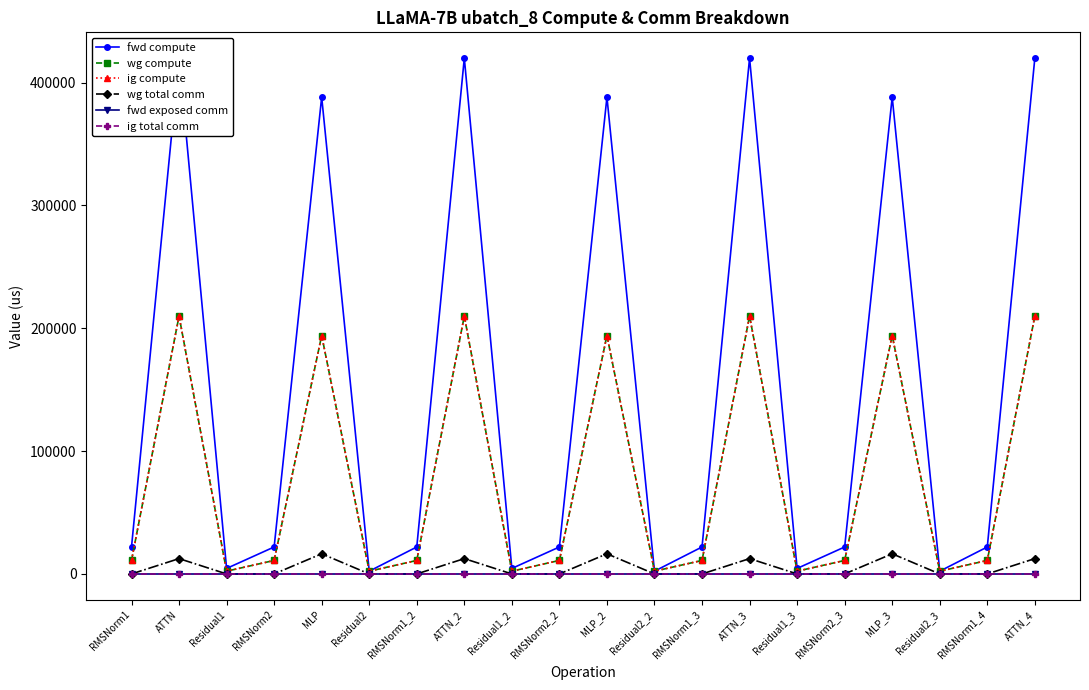

Reading right to left, what are all the values shown in this chart?

fwd compute: ATTN_4=419994.0	RMSNorm1_4=21951.3	Residual2_3=2234.8	MLP_3=388238.5	RMSNorm2_3=21951.3	Residual1_3=4469.5	ATTN_3=419994.0	RMSNorm1_3=21951.3	Residual2_2=2234.8	MLP_2=388238.5	RMSNorm2_2=21951.3	Residual1_2=4469.5	ATTN_2=419994.0	RMSNorm1_2=21951.3	Residual2=2234.8	MLP=388238.5	RMSNorm2=21951.3	Residual1=4469.5	ATTN=419994.0	RMSNorm1=21951.3
wg compute: ATTN_4=209997.0	RMSNorm1_4=10975.6	Residual2_3=2234.8	MLP_3=194119.3	RMSNorm2_3=10975.6	Residual1_3=2234.8	ATTN_3=209997.0	RMSNorm1_3=10975.6	Residual2_2=2234.8	MLP_2=194119.3	RMSNorm2_2=10975.6	Residual1_2=2234.8	ATTN_2=209997.0	RMSNorm1_2=10975.6	Residual2=2234.8	MLP=194119.3	RMSNorm2=10975.6	Residual1=2234.8	ATTN=209997.0	RMSNorm1=10975.6
ig compute: ATTN_4=209997.0	RMSNorm1_4=10975.6	Residual2_3=2234.8	MLP_3=194119.3	RMSNorm2_3=10975.6	Residual1_3=2234.8	ATTN_3=209997.0	RMSNorm1_3=10975.6	Residual2_2=2234.8	MLP_2=194119.3	RMSNorm2_2=10975.6	Residual1_2=2234.8	ATTN_2=209997.0	RMSNorm1_2=10975.6	Residual2=2234.8	MLP=194119.3	RMSNorm2=10975.6	Residual1=2234.8	ATTN=209997.0	RMSNorm1=10975.6
wg total comm: ATTN_4=12474.7	RMSNorm1_4=0.0	Residual2_3=0.0	MLP_3=16404.1	RMSNorm2_3=0.0	Residual1_3=0.0	ATTN_3=12474.7	RMSNorm1_3=0.0	Residual2_2=0.0	MLP_2=16404.1	RMSNorm2_2=0.0	Residual1_2=0.0	ATTN_2=12474.7	RMSNorm1_2=0.0	Residual2=0.0	MLP=16404.1	RMSNorm2=0.0	Residual1=0.0	ATTN=12474.7	RMSNorm1=0.0
fwd exposed comm: ATTN_4=0.0	RMSNorm1_4=0.0	Residual2_3=0.0	MLP_3=0.0	RMSNorm2_3=0.0	Residual1_3=0.0	ATTN_3=0.0	RMSNorm1_3=0.0	Residual2_2=0.0	MLP_2=0.0	RMSNorm2_2=0.0	Residual1_2=0.0	ATTN_2=0.0	RMSNorm1_2=0.0	Residual2=0.0	MLP=0.0	RMSNorm2=0.0	Residual1=0.0	ATTN=0.0	RMSNorm1=0.0
ig total comm: ATTN_4=0.0	RMSNorm1_4=0.0	Residual2_3=0.0	MLP_3=0.0	RMSNorm2_3=0.0	Residual1_3=0.0	ATTN_3=0.0	RMSNorm1_3=0.0	Residual2_2=0.0	MLP_2=0.0	RMSNorm2_2=0.0	Residual1_2=0.0	ATTN_2=0.0	RMSNorm1_2=0.0	Residual2=0.0	MLP=0.0	RMSNorm2=0.0	Residual1=0.0	ATTN=0.0	RMSNorm1=0.0